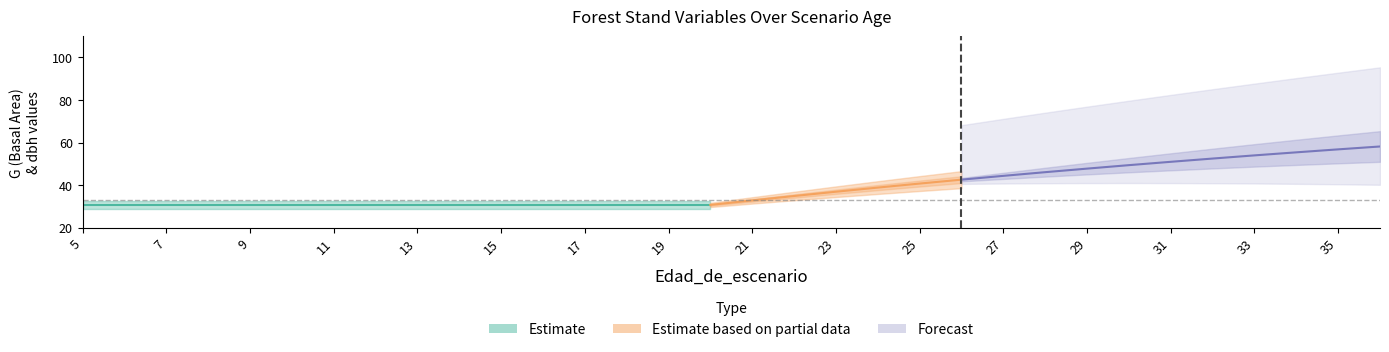

At which label does G reach its peak?

36